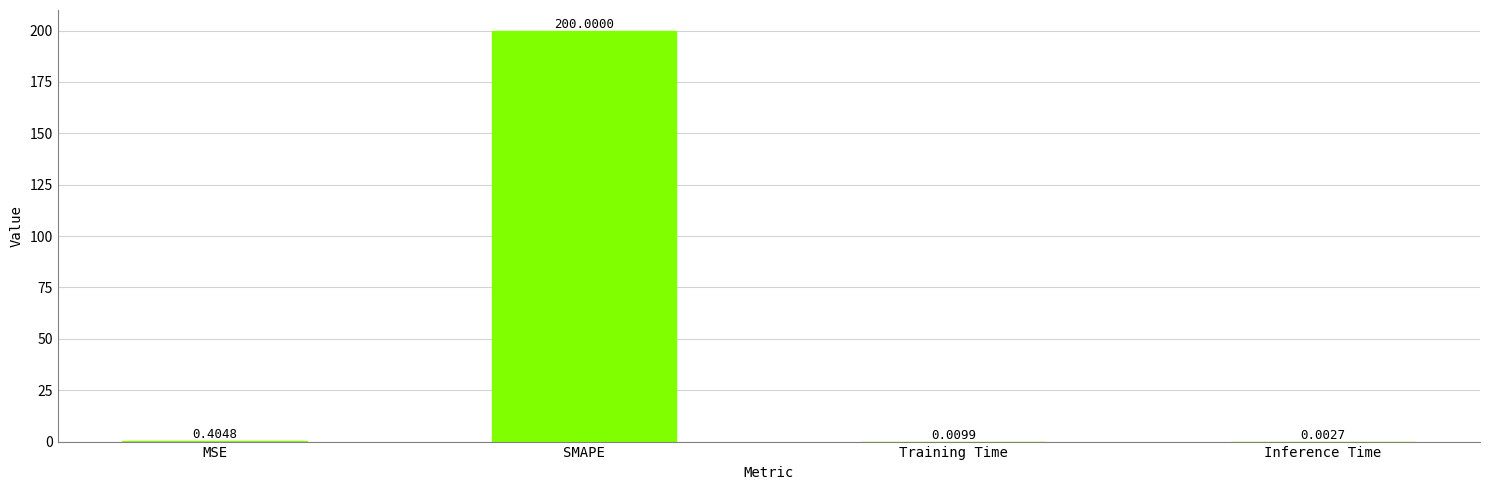

What is the change in value from MSE to Training Time?

-0.4